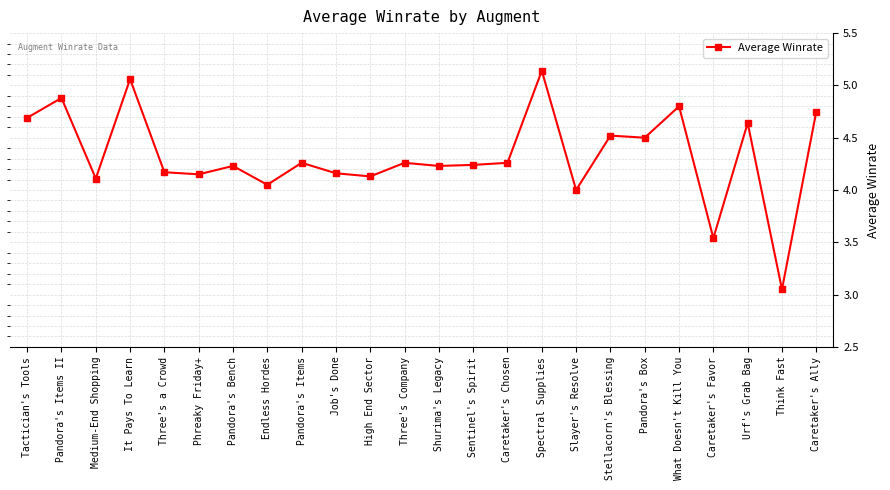

Read the value at Stellacorn's Blessing.

4.5